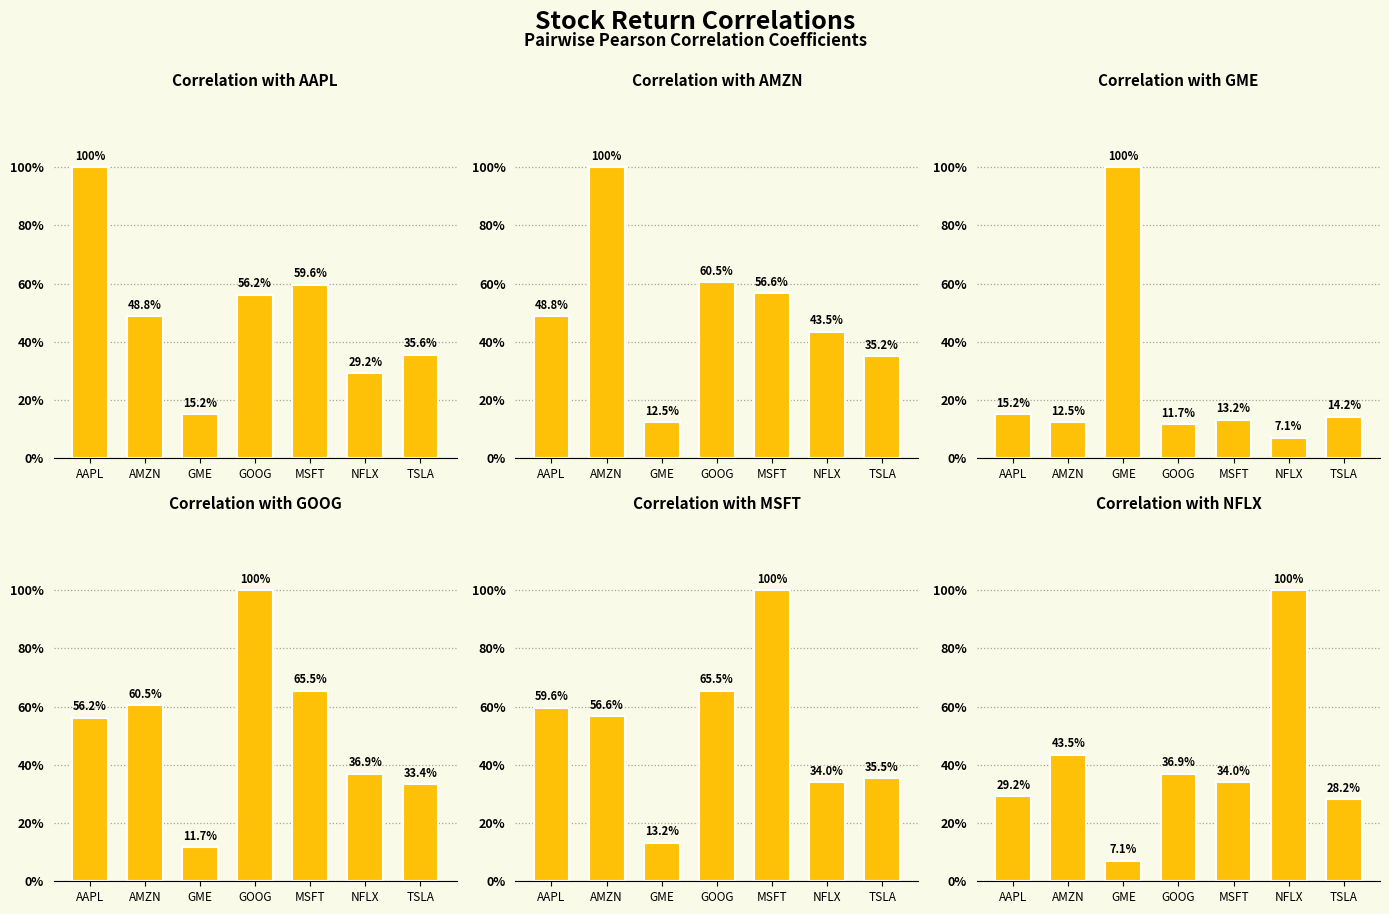

What is the difference between the GME values at MSFT and NFLX?

0.1